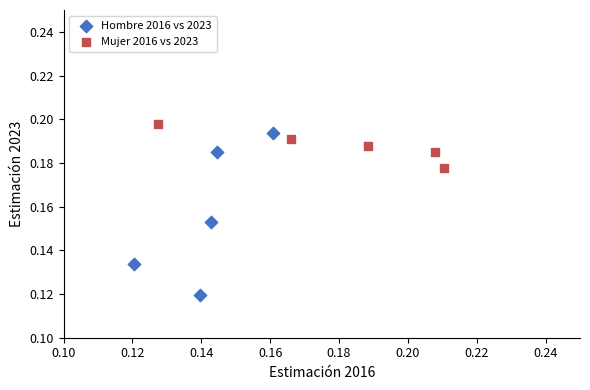

Which series has the largest Y range (max minus min)?

Hombre 2016 vs 2023